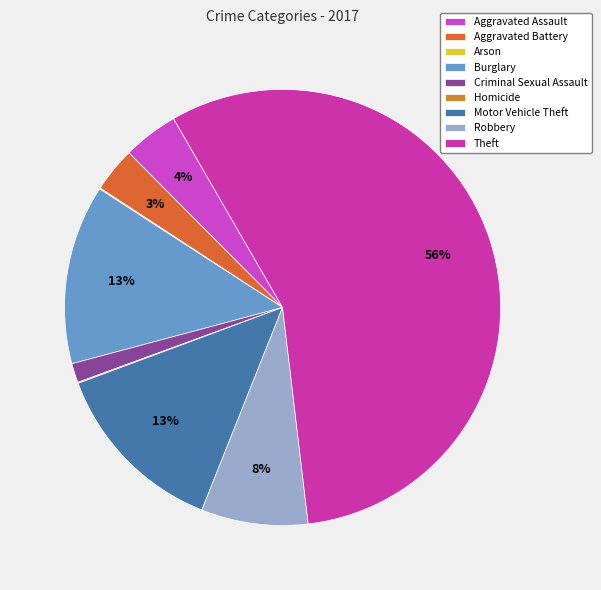

How many slices are in this pie chart?

9